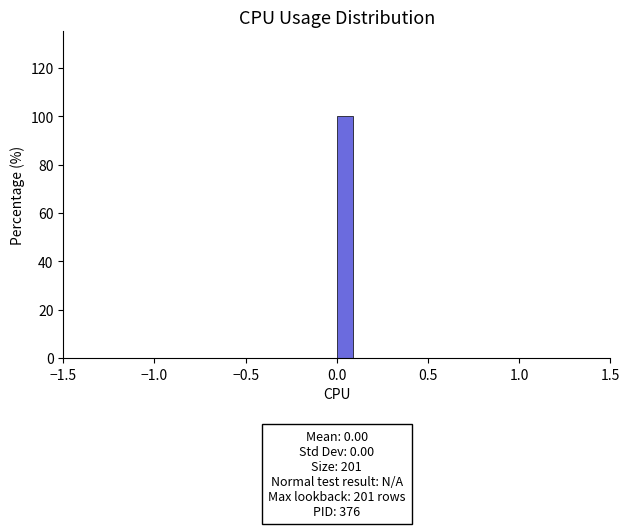

Read against the x-axis, roughly where is the centre of the tallest bar?

0.05